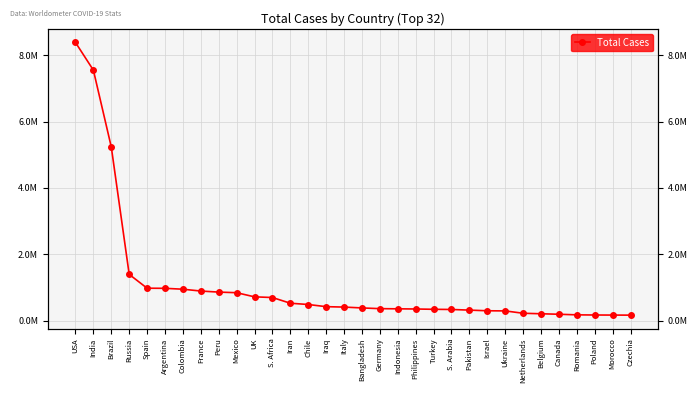

Reading left to right, transcribe all the data shown in this chart.

USA=8381879	India=7547759	Brazil=5235344	Russia=1399334	Spain=982723	Argentina=979119	Colombia=952371	France=897034	Peru=865549	Mexico=847108	UK=722409	S. Africa=702131	Iran=530380	Chile=491760	Iraq=426634	Italy=414241	Bangladesh=388569	Germany=366981	Indonesia=361867	Philippines=356618	Turkey=347493	S. Arabia=342202	Pakistan=323019	Israel=303109	Ukraine=298872	Netherlands=228234	Belgium=213115	Canada=198124	Romania=180388	Poland=175766	Morocco=173632	Czechia=171487